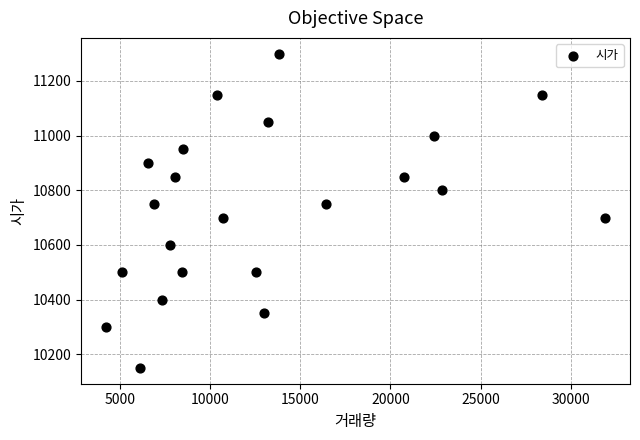

What is the range of Y values (max minus min)?

1150